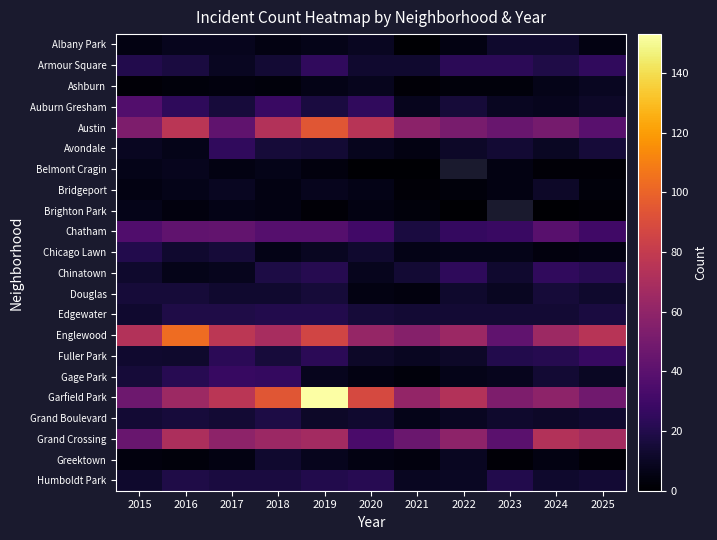

The Armour Square series shows 5.5 at 2024. True or false?

False